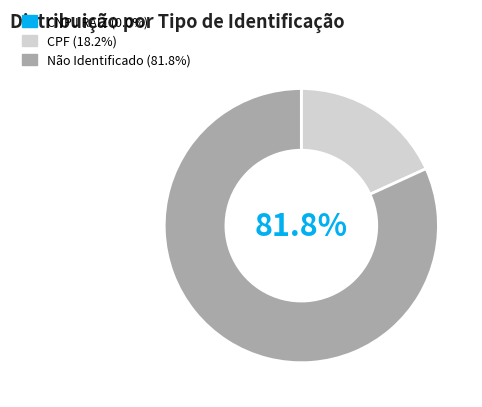

What is the largest slice in the pie chart?

Não Identificado